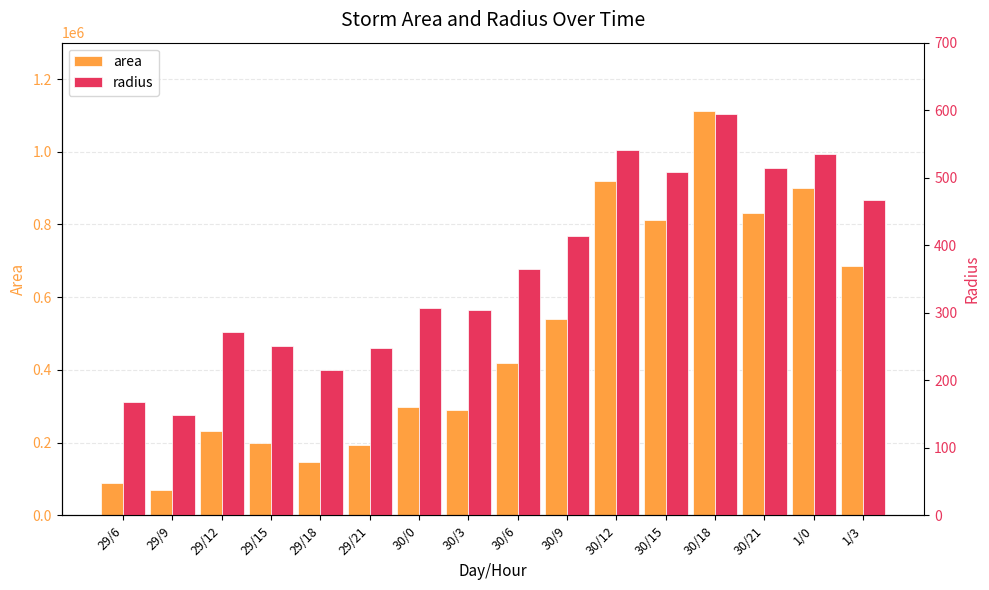

Where does the radius series first go above 365?

30/6